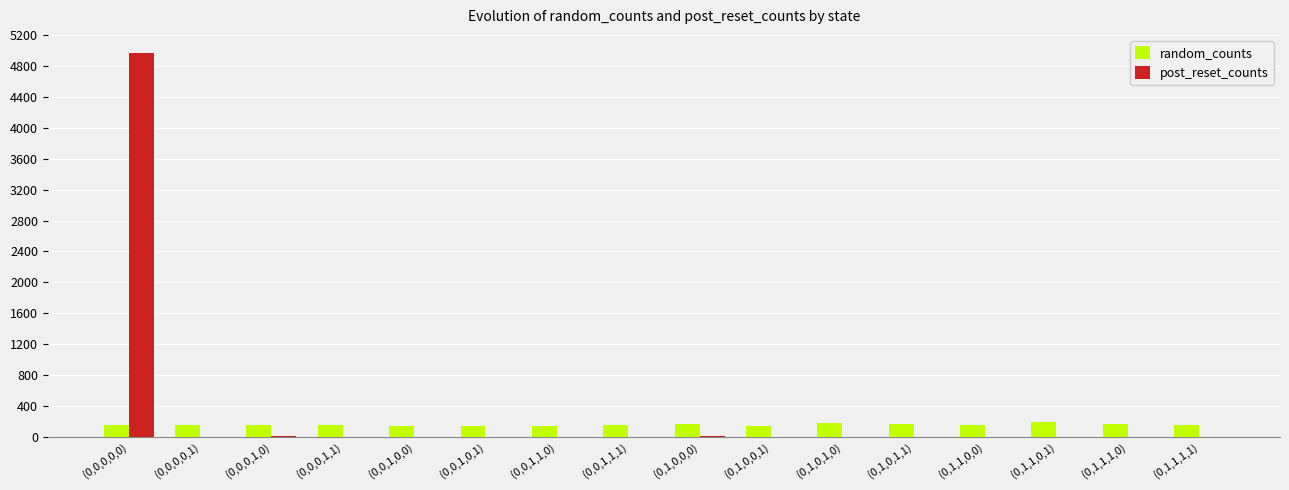

What is the maximum value for post_reset_counts?

4969